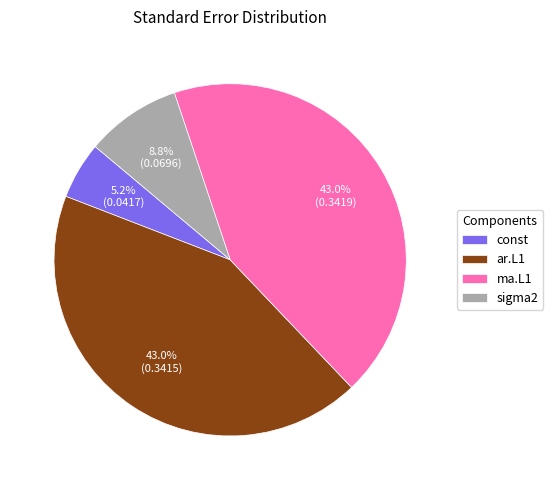

To the nearest percent, what is the combined percentage of ar.L1 and const?

48%